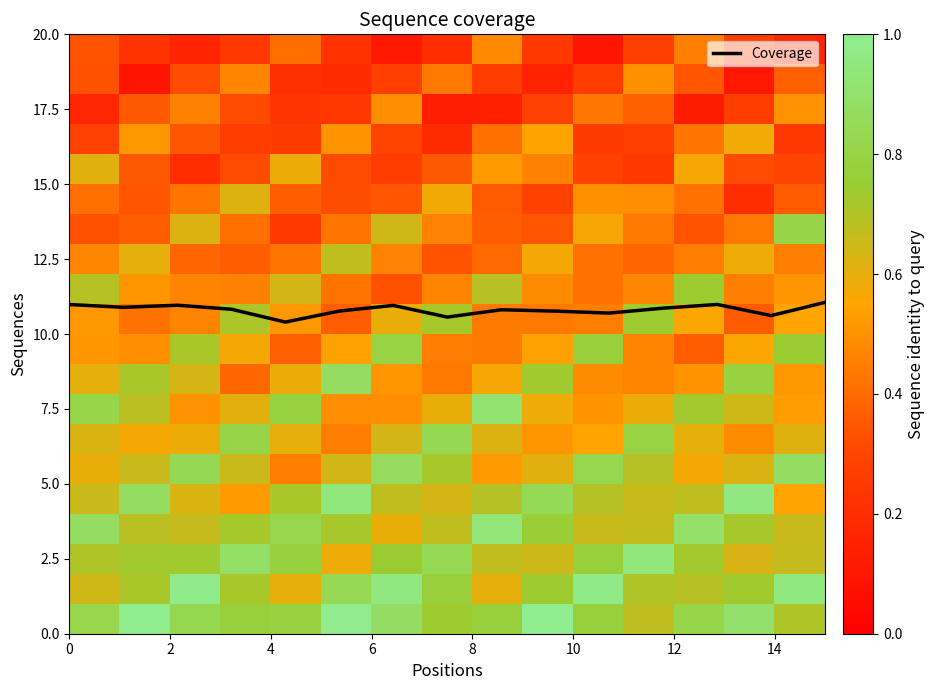

Which series has the widest spread of values?

Coverage